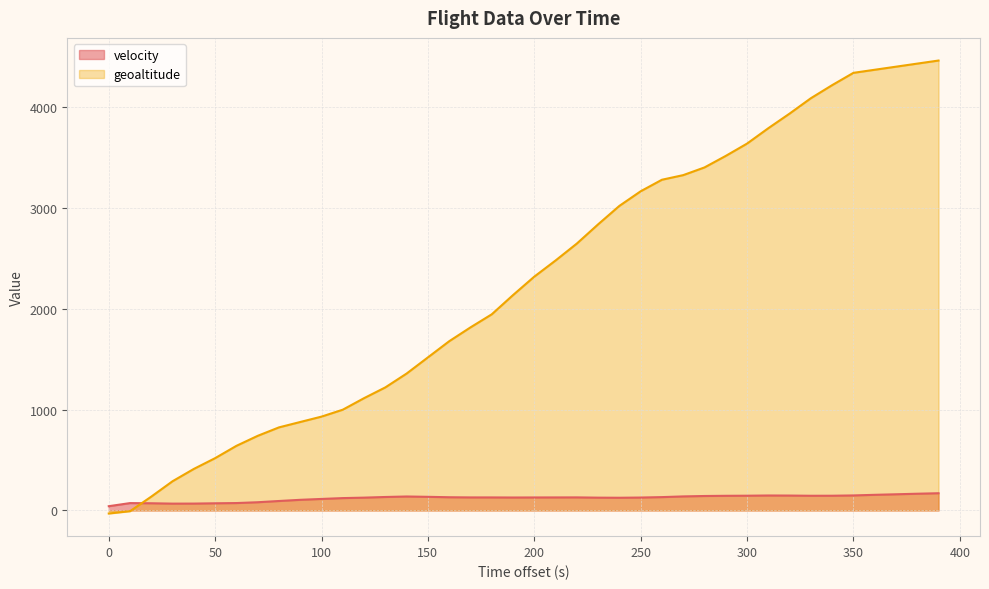

How many data points does each series have?

40